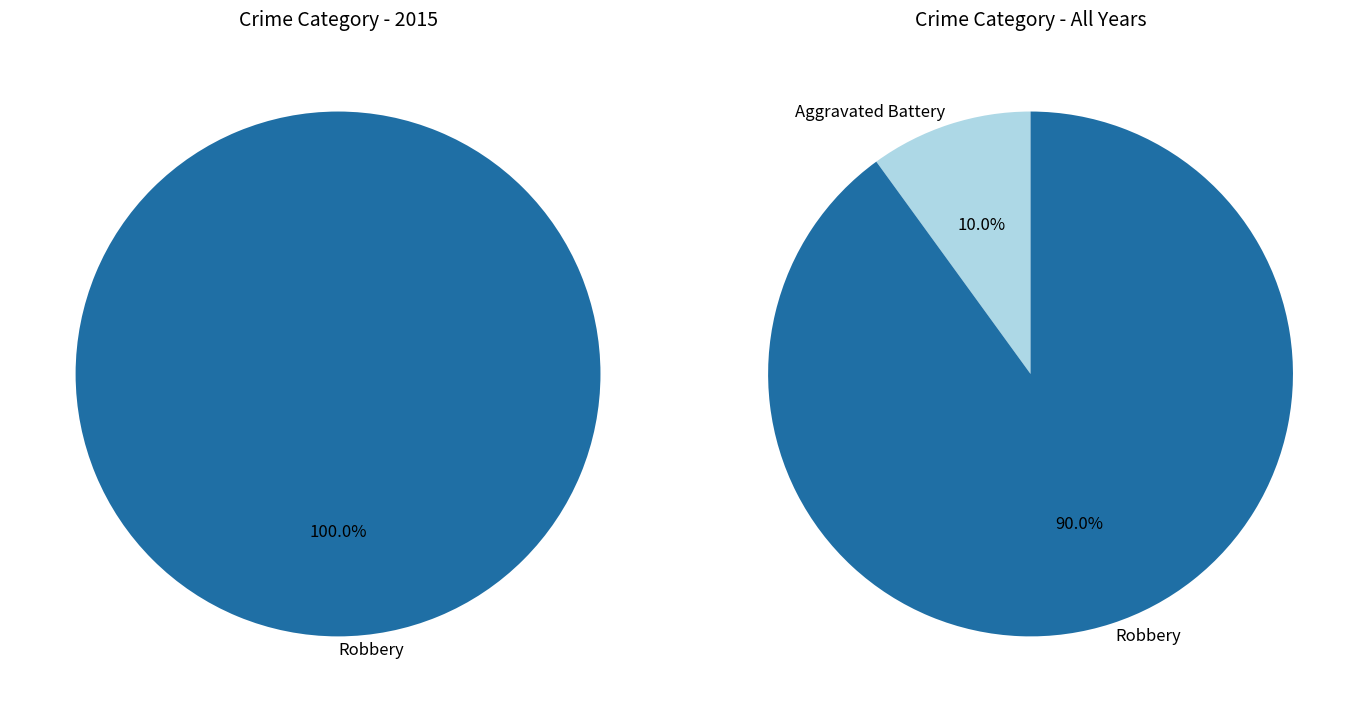

Is the sum of Aggravated Battery and Robbery greater than half?

Yes